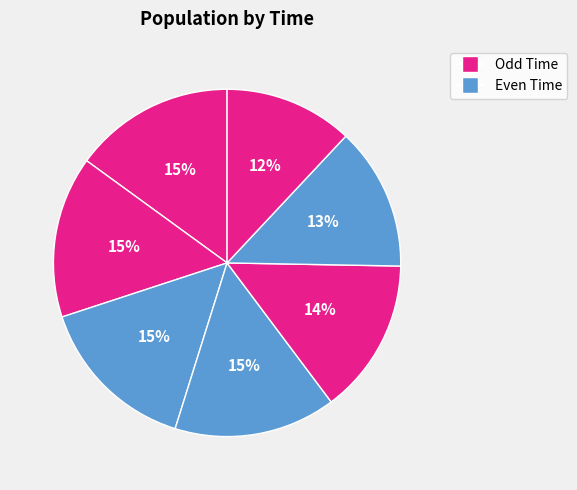

To the nearest percent, what is the average slice percentage?

14%